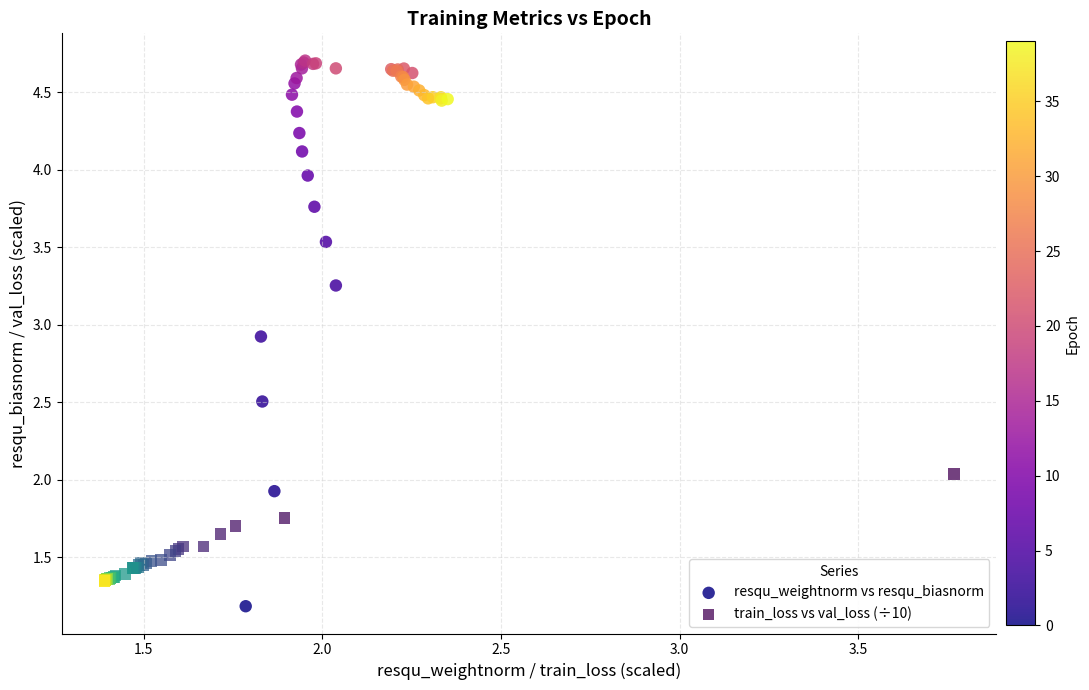

Which series reaches the maximum Y coordinate?

resqu_weightnorm vs resqu_biasnorm